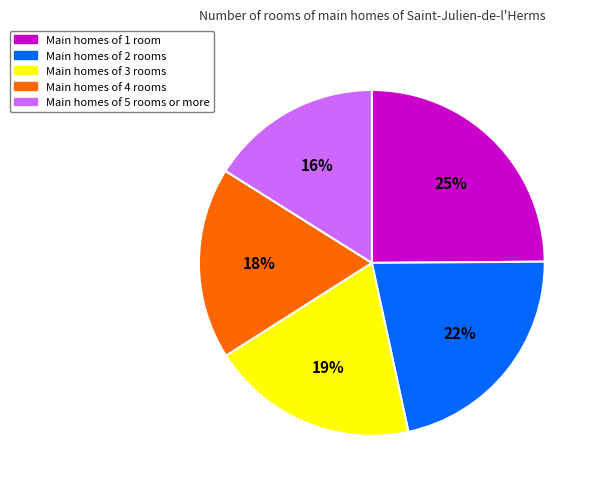

Does any single category account for the majority?

No